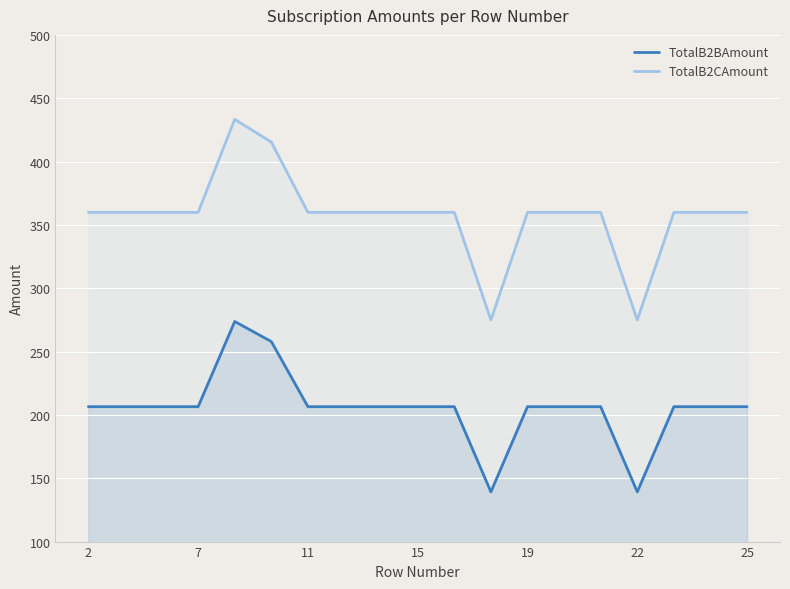

Which series has the largest range (max minus min)?

TotalB2CAmount